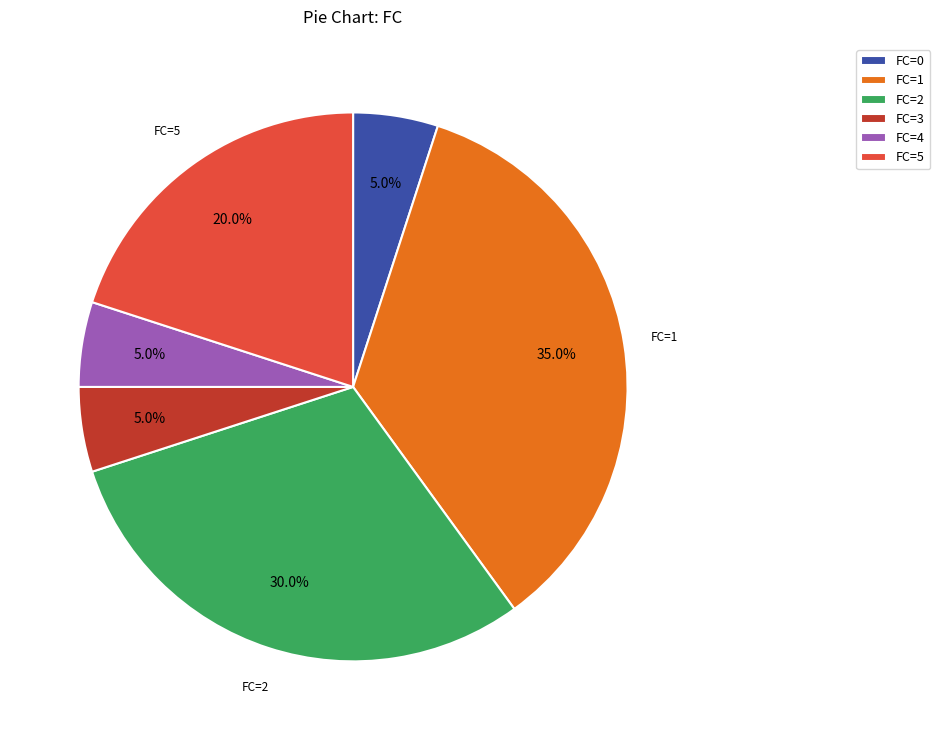

What is the total percentage of FC=5 and FC=1?

55.0%